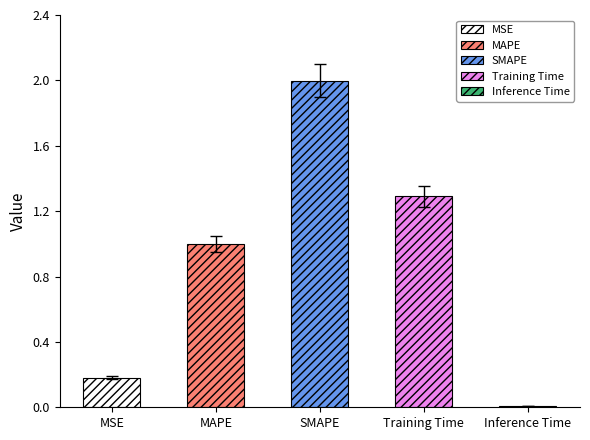

Are the bars grouped side by side (vs. stacked)?

No